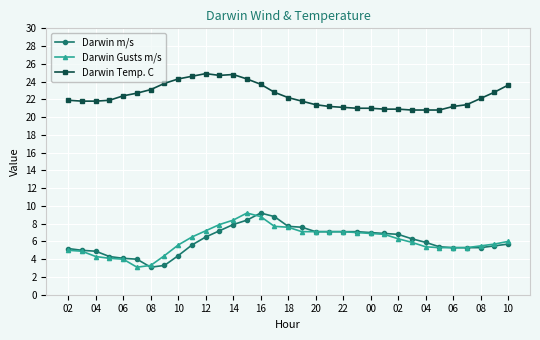

True or false: Darwin Temp. C has more than 1 points higher than both neighbors.

True